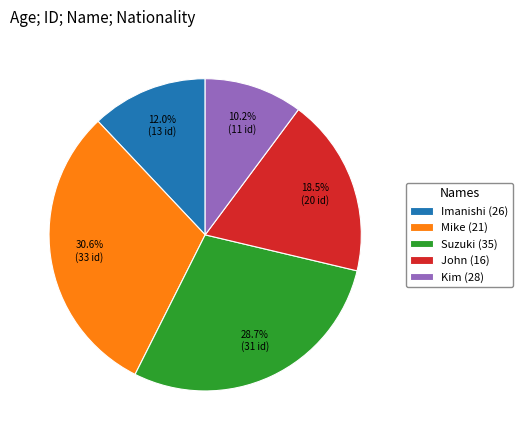

To the nearest percent, what percentage of the pie is Kim (28)?

10%